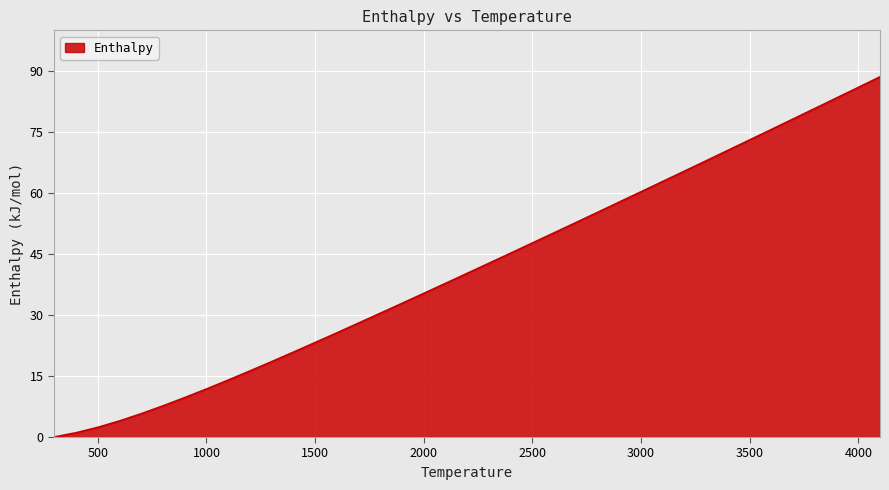

What is the difference between the maximum and minimum values?

88.6